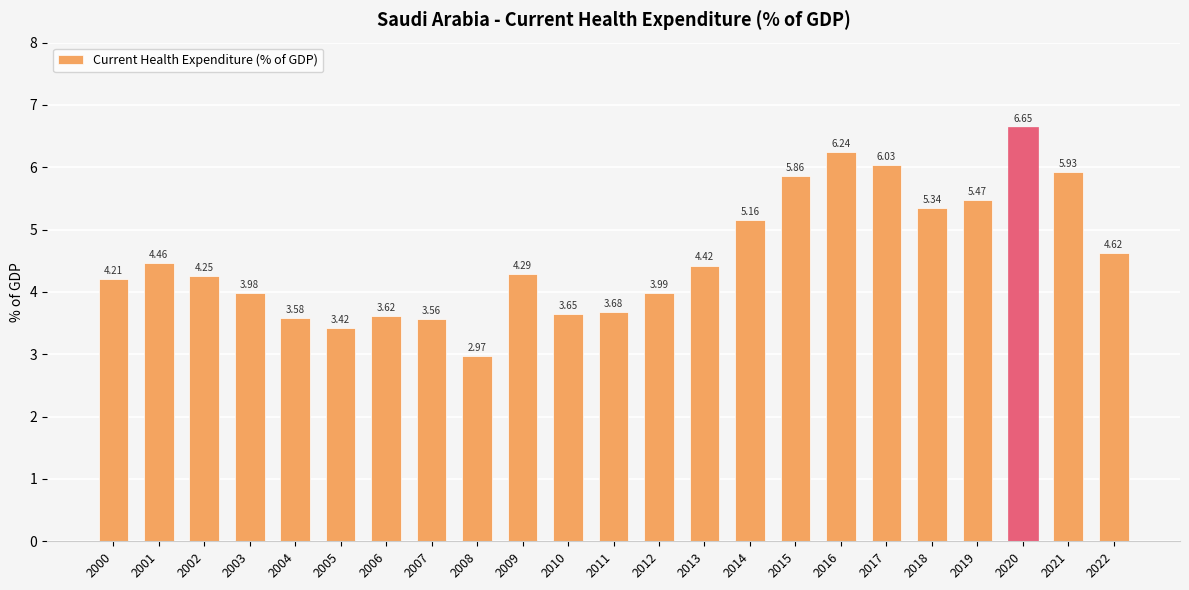

At which category does the chart reach its minimum across all series?

2008